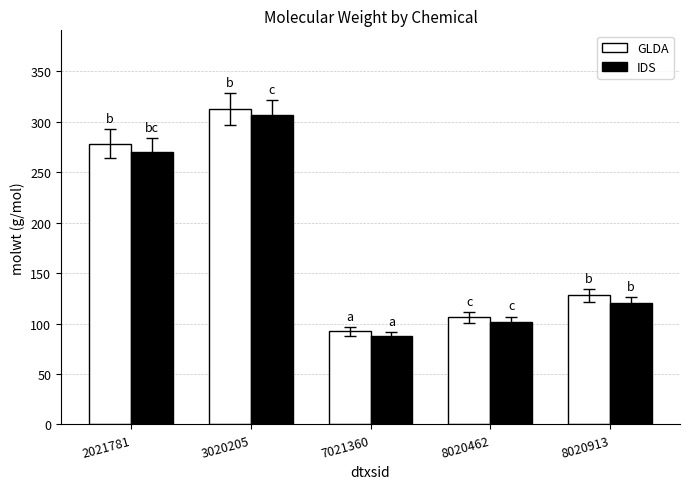

At how many categories does at least one series exceed 247?

2